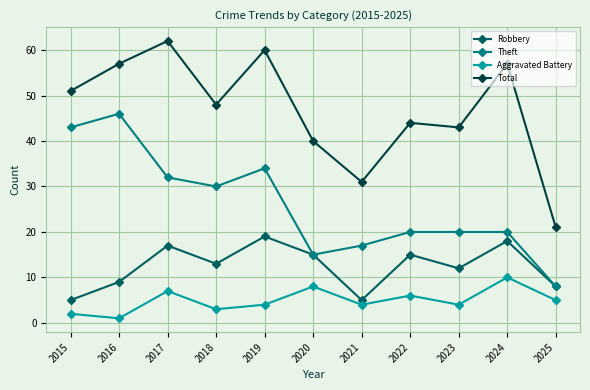

What are all the series names shown in the legend?

Robbery, Theft, Aggravated Battery, Total